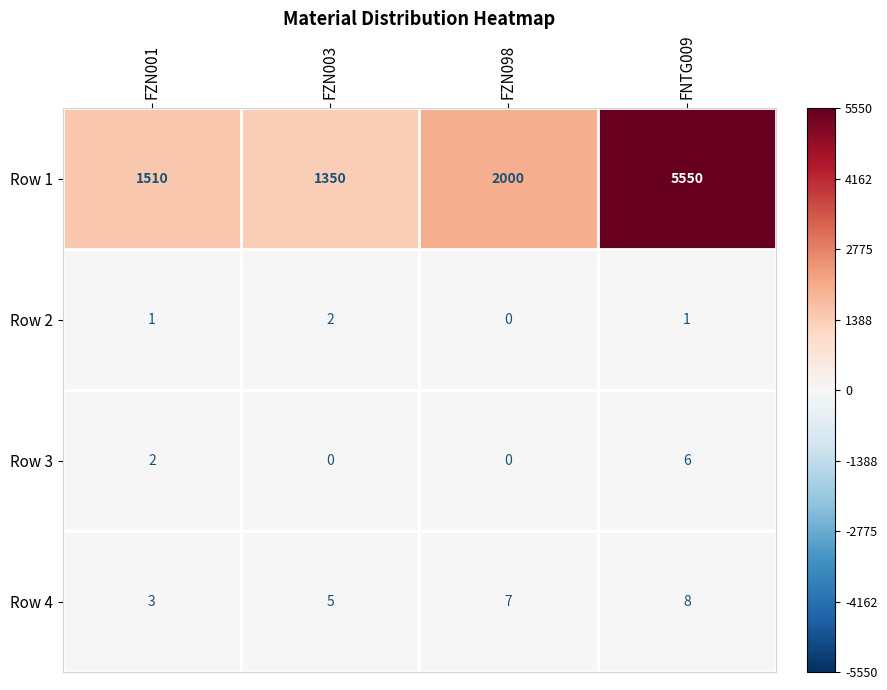

The Row 2 series shows 1 at FZN001. True or false?

True